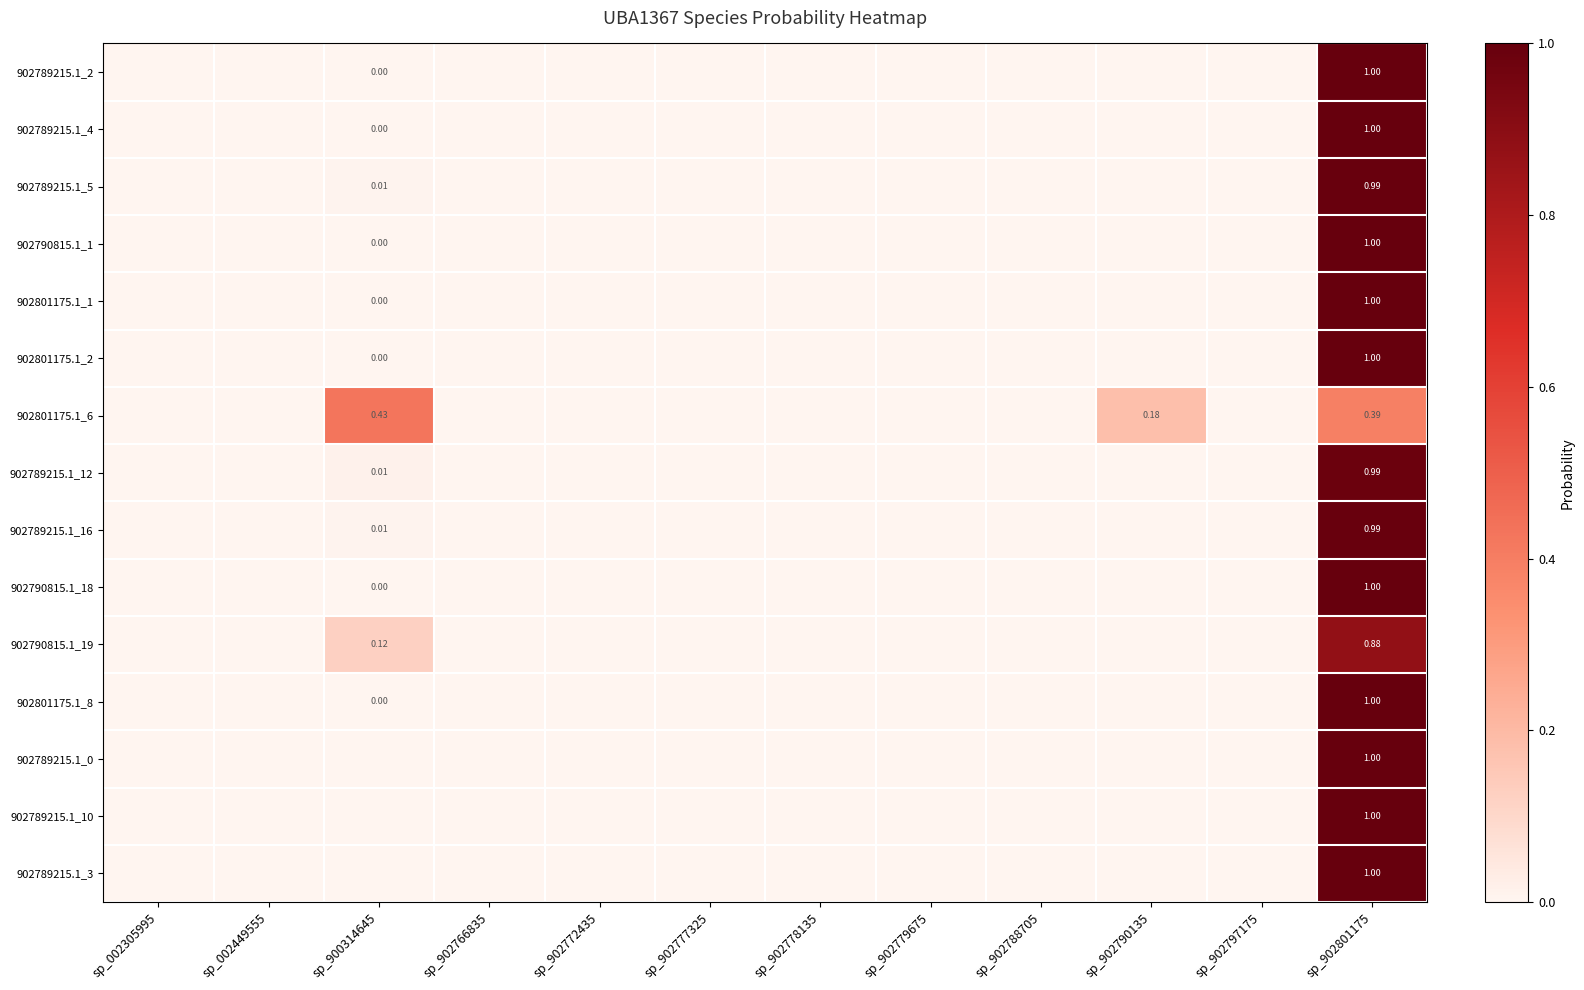

List the labels in order of 902789215.1_12 value, smallest first.

sp_002305995, sp_002449555, sp_902766835, sp_902772435, sp_902777325, sp_902778135, sp_902779675, sp_902788705, sp_902790135, sp_902797175, sp_900314645, sp_902801175